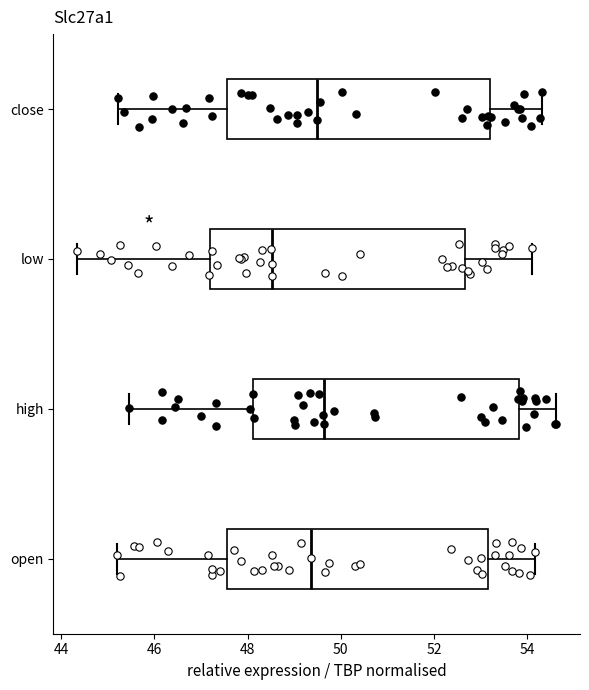

Reading bottom to top, read every box against the x-axis: the position of its median line, the range the box covers, and the ends of its whiskers. The values are not printed on the chart, so give them approximately, as read against the axis.

open: median 49.4, box 47.6 to 53.2, whiskers 45.2 to 54.2
high: median 49.6, box 48.2 to 53.8, whiskers 45.4 to 54.6
low: median 48.6, box 47.2 to 52.6, whiskers 44.4 to 54.2
close: median 49.4, box 47.6 to 53.2, whiskers 45.2 to 54.4